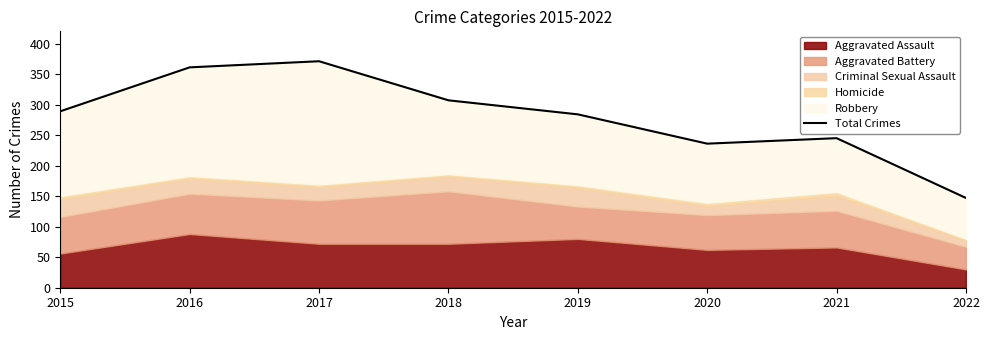

Rank the categories by value from lowest to highest.

2022, 2020, 2021, 2019, 2015, 2018, 2016, 2017